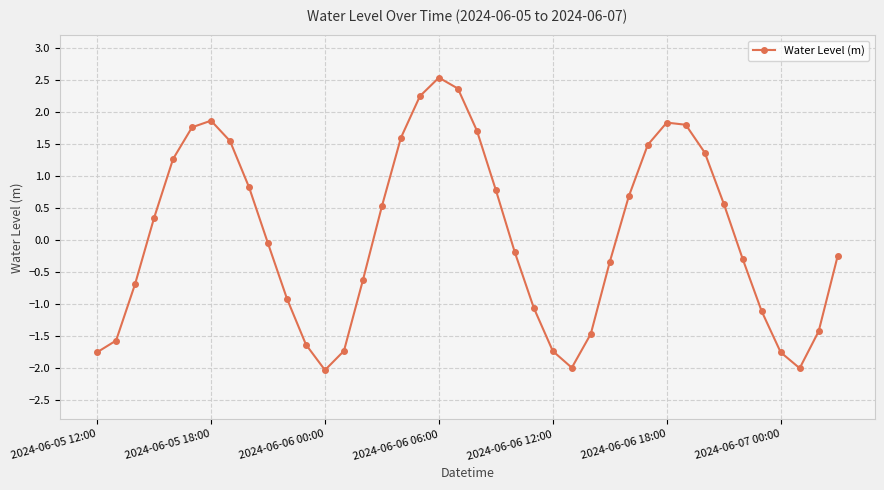

How many interior local valleys (lower than both neighbors) does the data have?

3